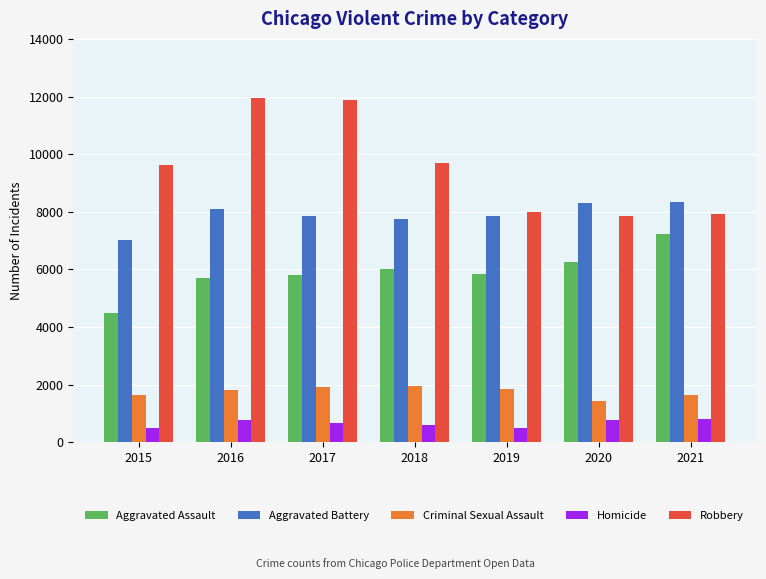

At 2020, list the series in order from smallest to largest.

Homicide, Criminal Sexual Assault, Aggravated Assault, Robbery, Aggravated Battery